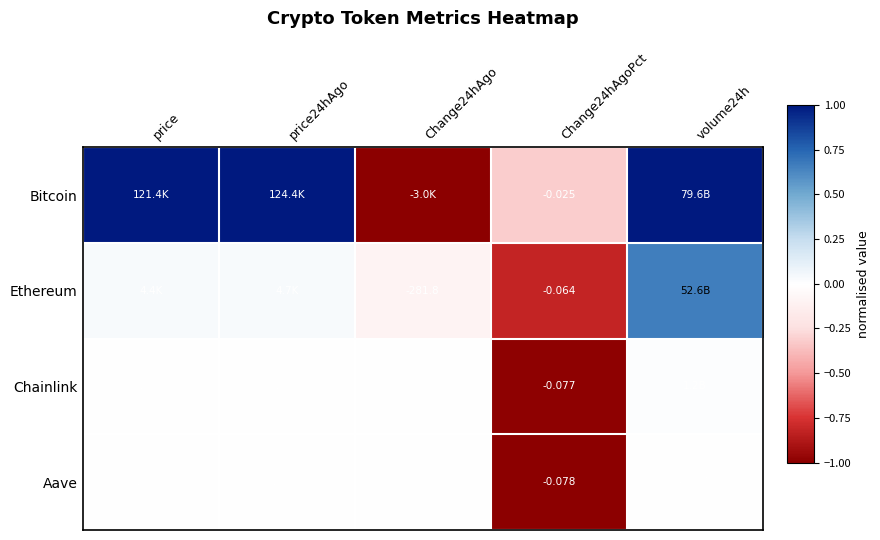

The Aave series shows 0.0 at price. True or false?

False